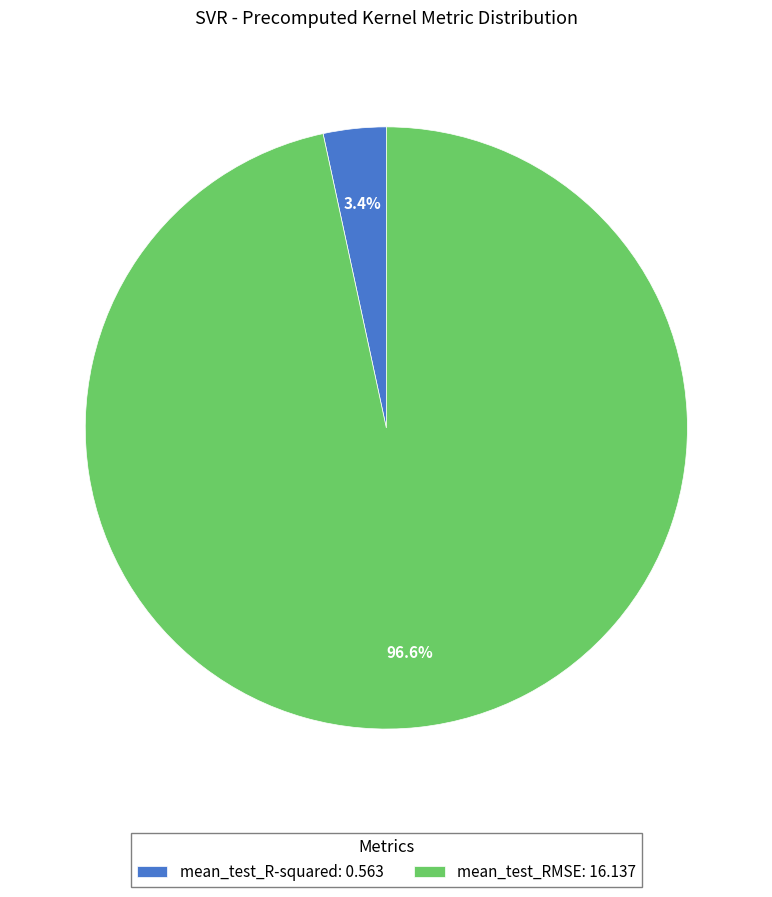

How many slices are in this pie chart?

2